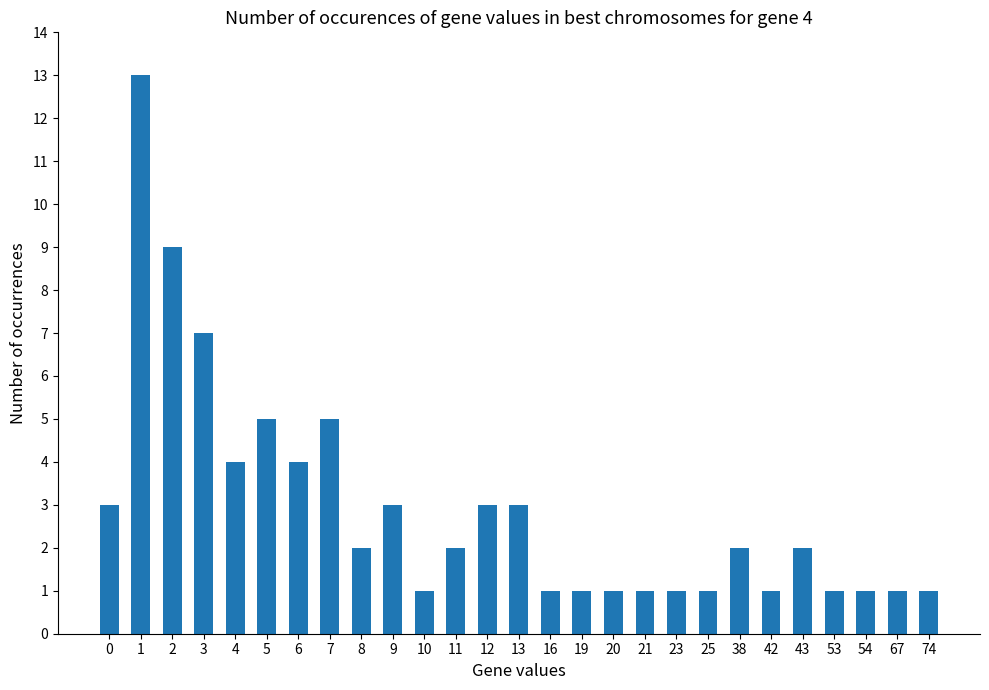

At which label is the value closest to 7?

3